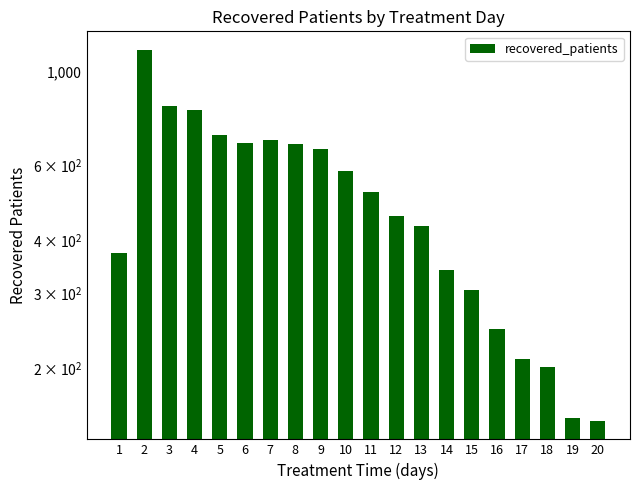

The value at 6 is 680. True or false?

True